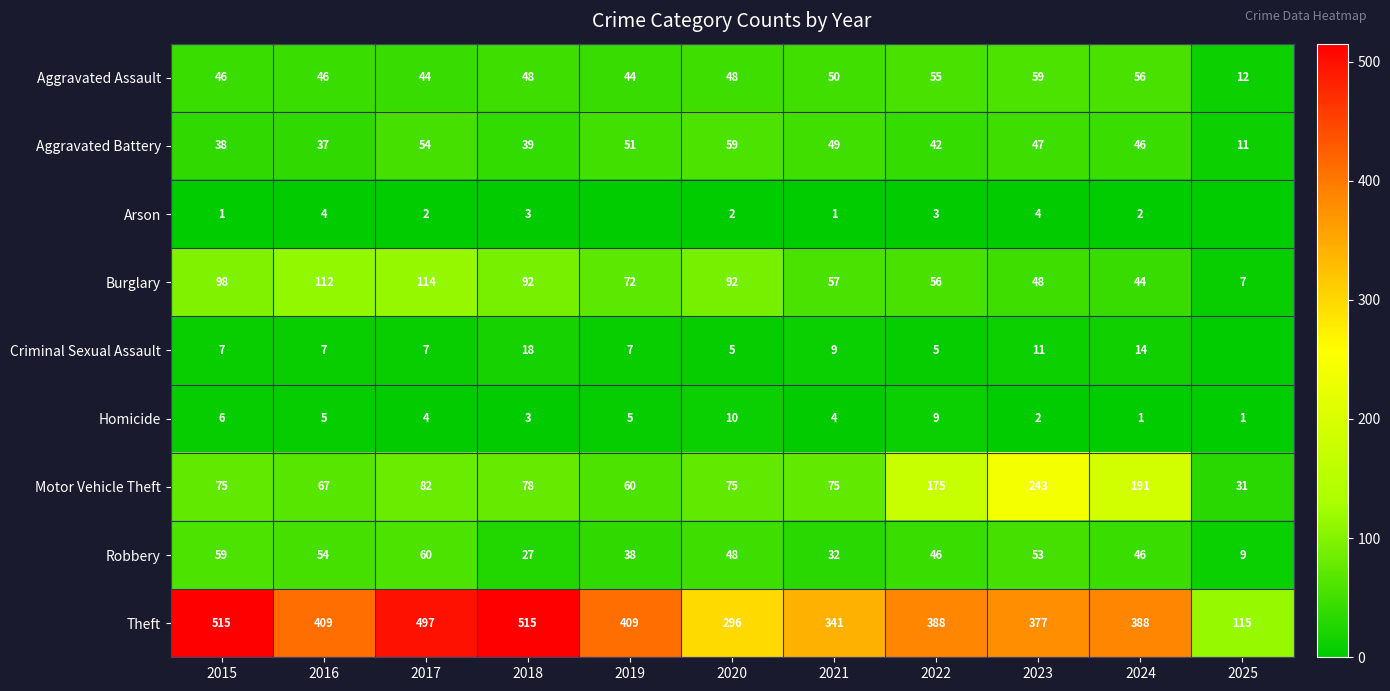

How many categories are shown in the chart?

11